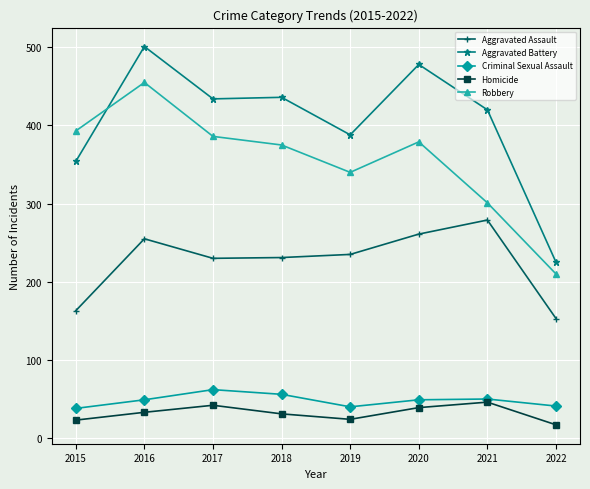

What value does the Homicide series have at 2021?

46